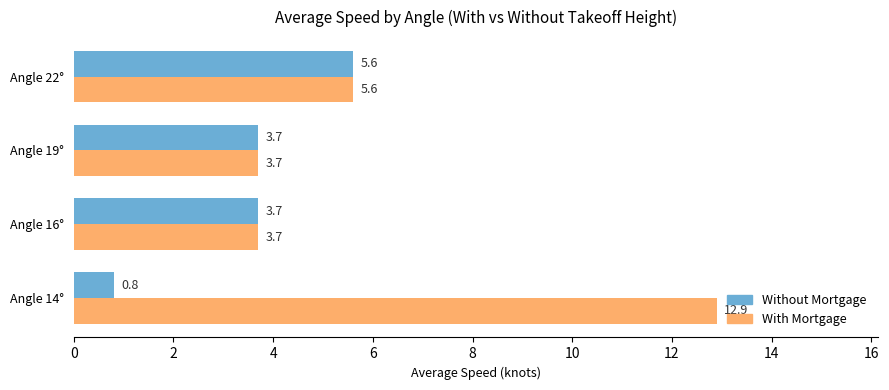

What is the approximate value of With Mortgage at Angle 14°?

12.9